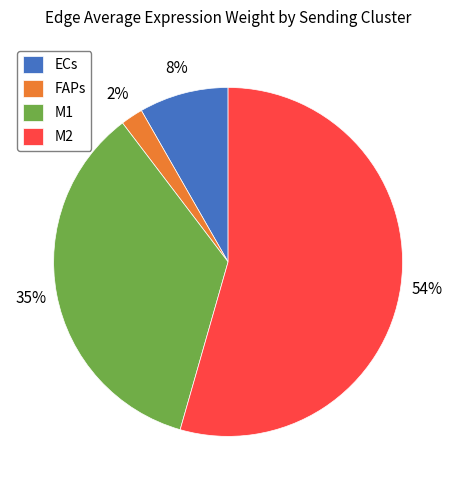

To the nearest percent, what portion does ECs represent?

8%